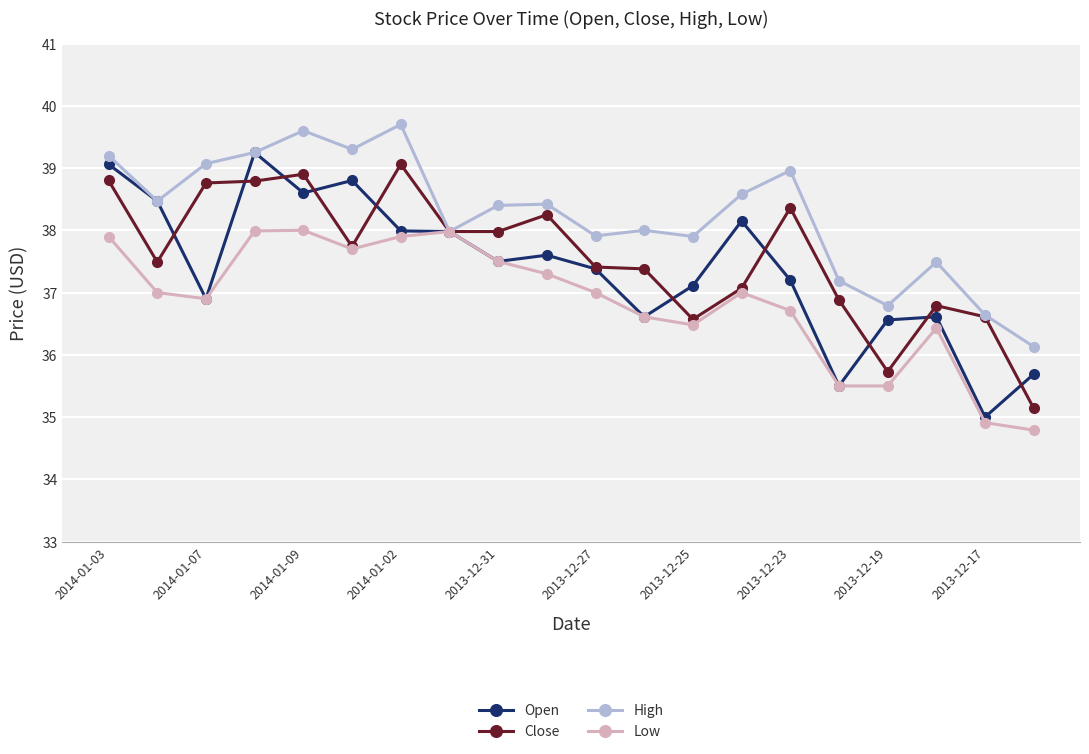

True or false: Open has more than 1 points higher than both neighbors.

True